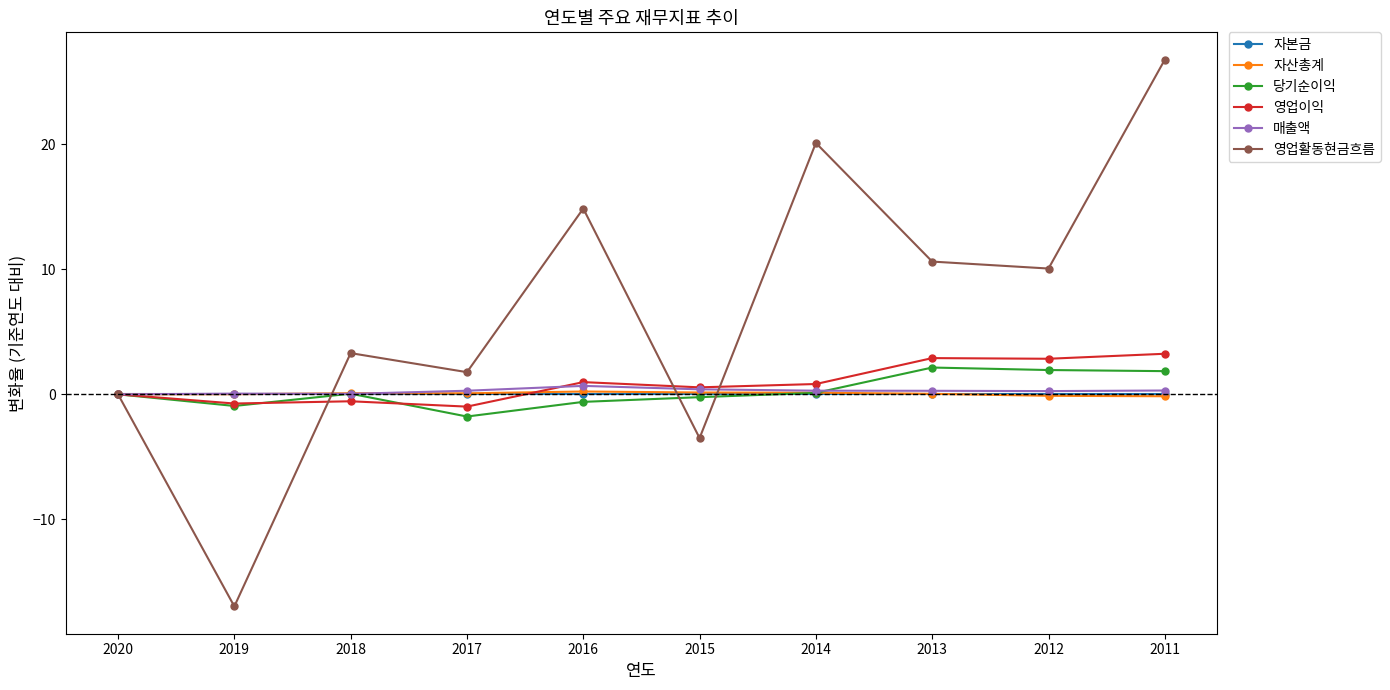

What is the value of the 영업이익 point at the 4th from the left?

-1.0